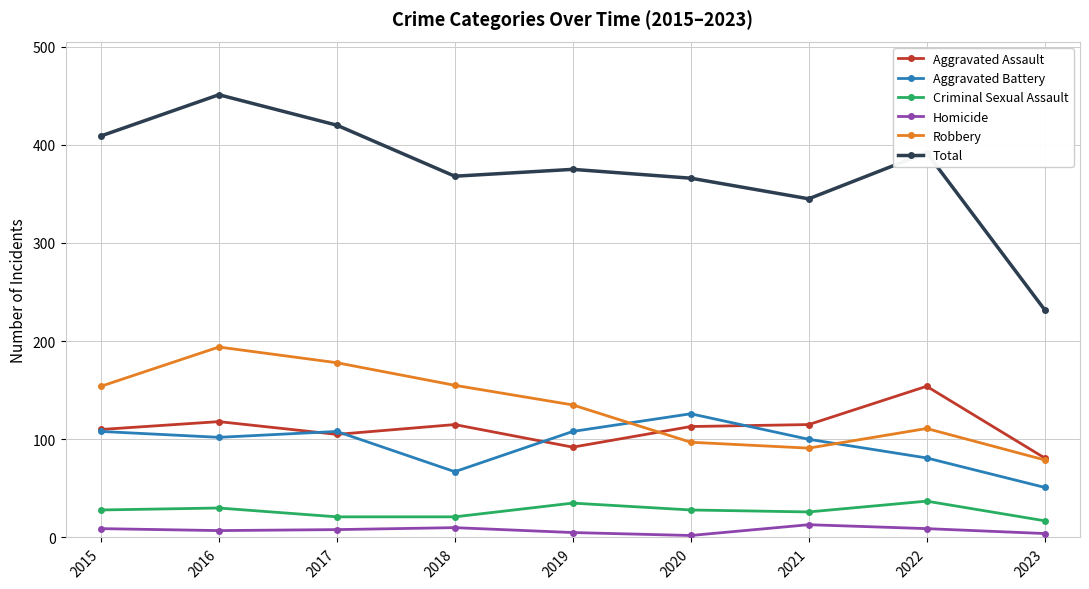

True or false: Criminal Sexual Assault and Homicide intersect in this chart.

False